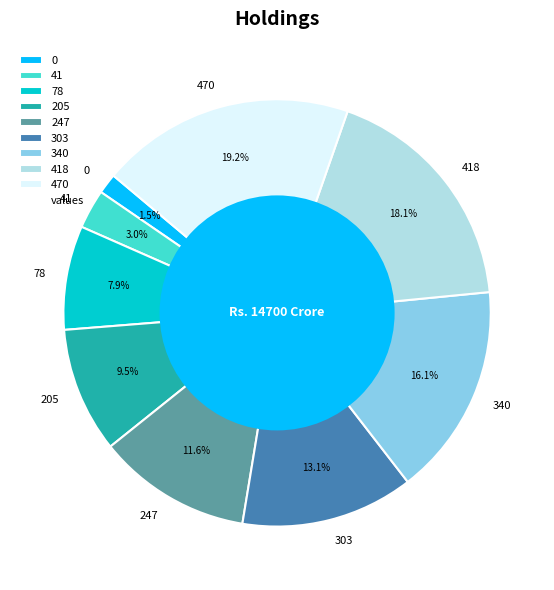

To the nearest percent, what portion does 340 represent?

16%